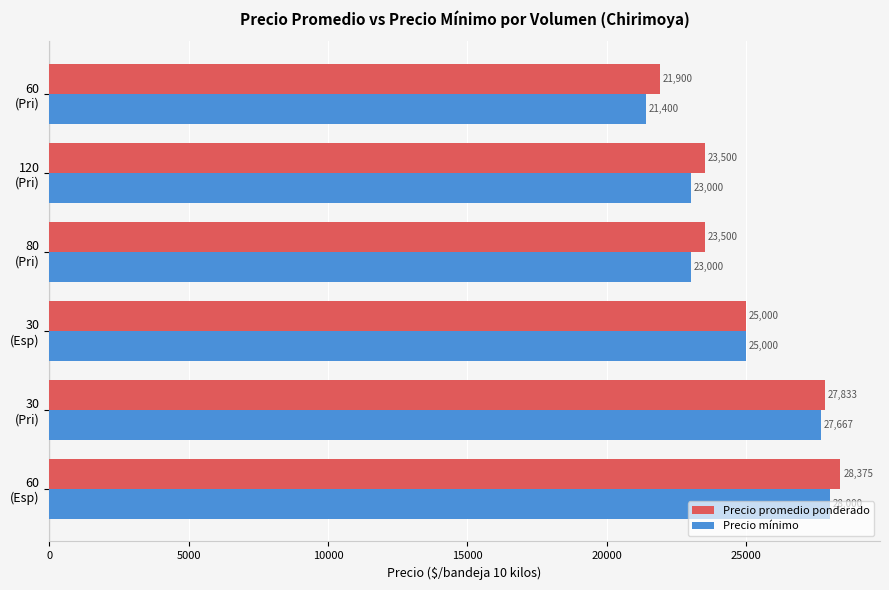

What is the minimum value for Precio mínimo?

21400